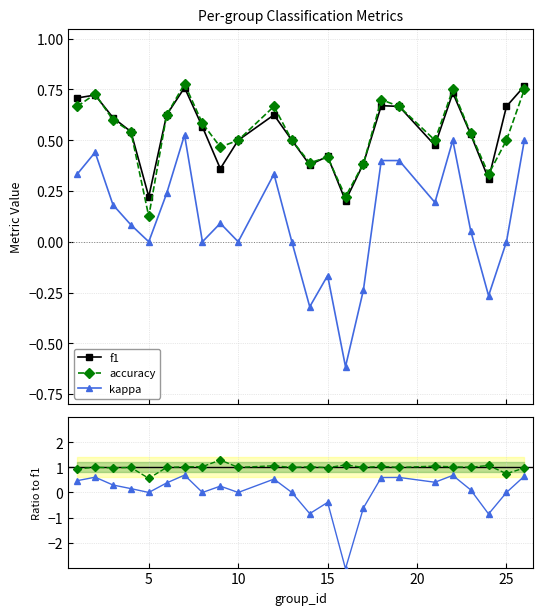

True or false: kappa and accuracy cross at least once.

False